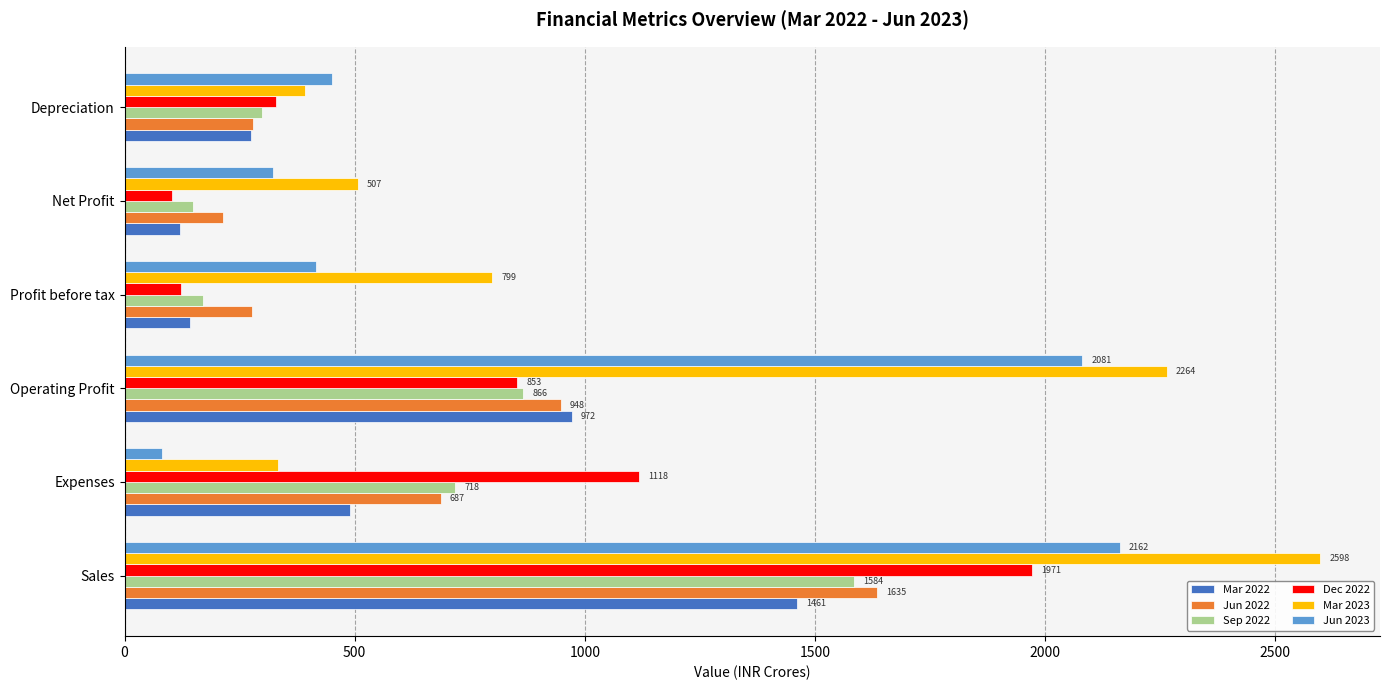

What is the maximum value shown in the chart?

2598